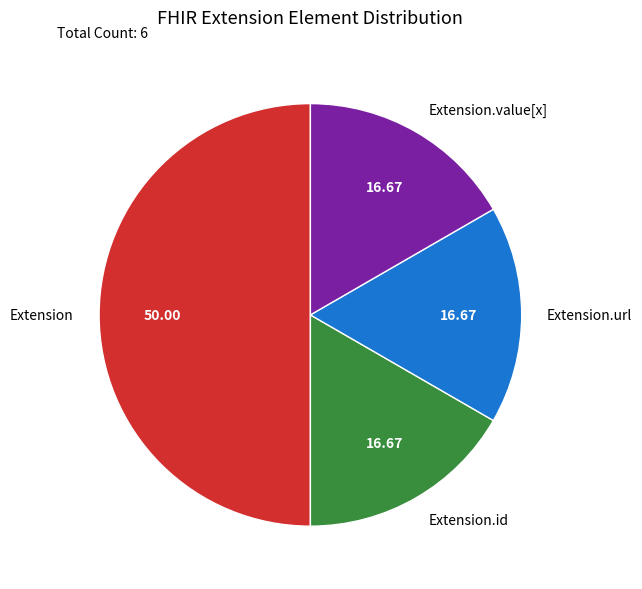

How many segments does this pie chart have?

4